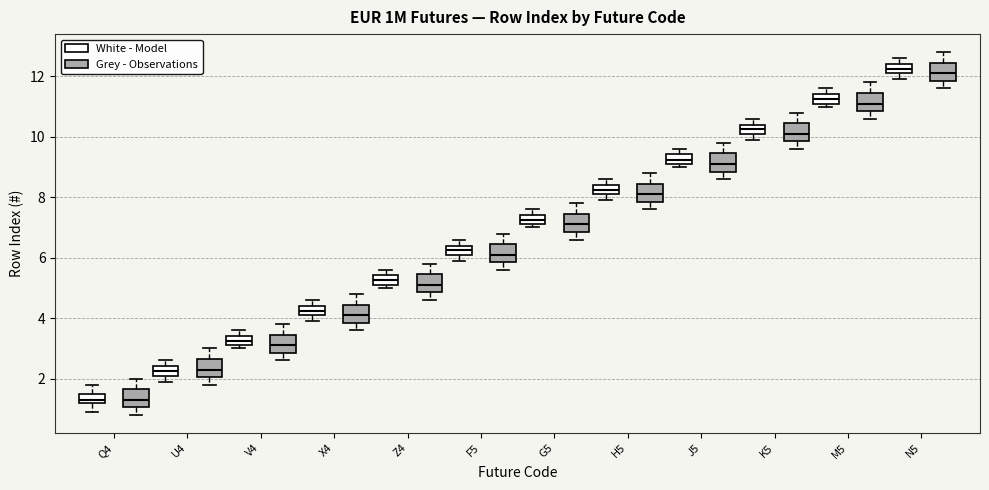

Where is the lower edge of the box for X4 (Grey - Observations) on the y-axis? The values are not printed on the chart, so give them approximately, as read against the axis.

3.8